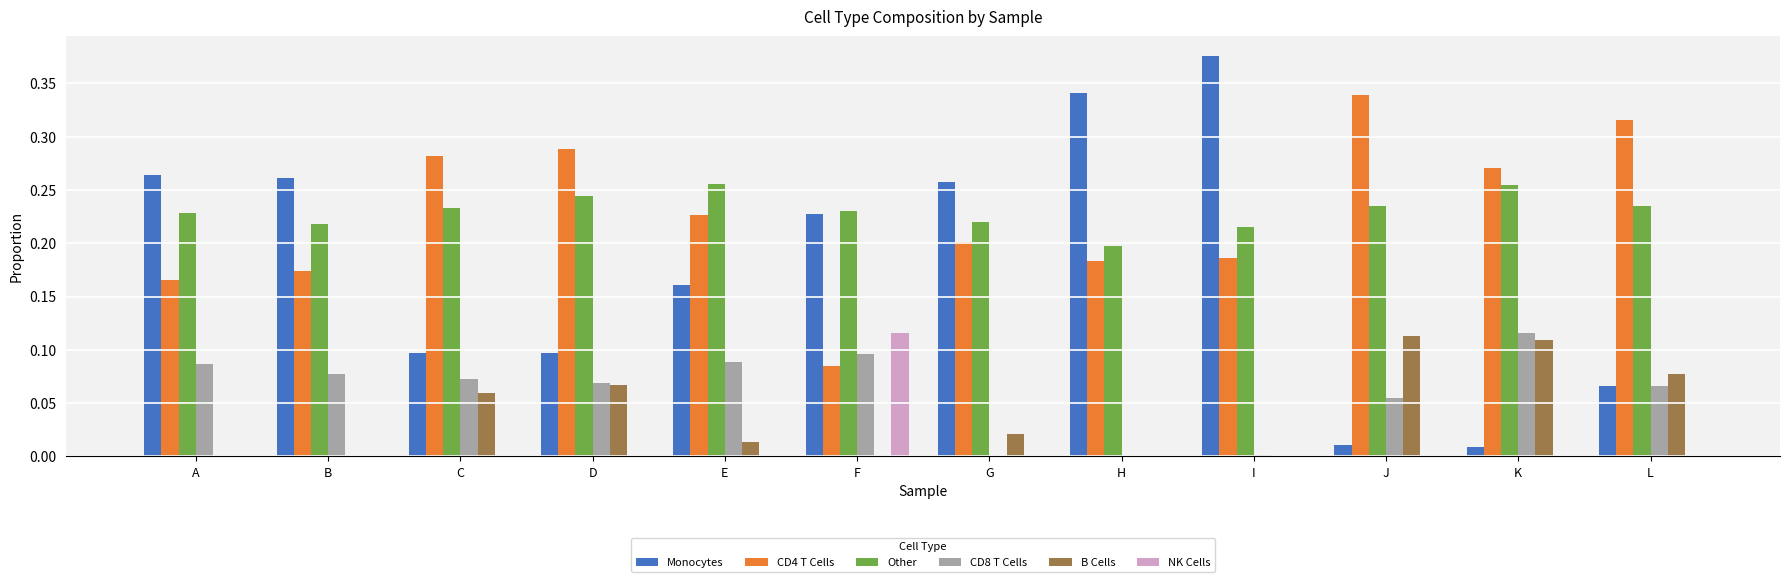

Is the value of NK Cells at G greater than the value of Monocytes at H?

No